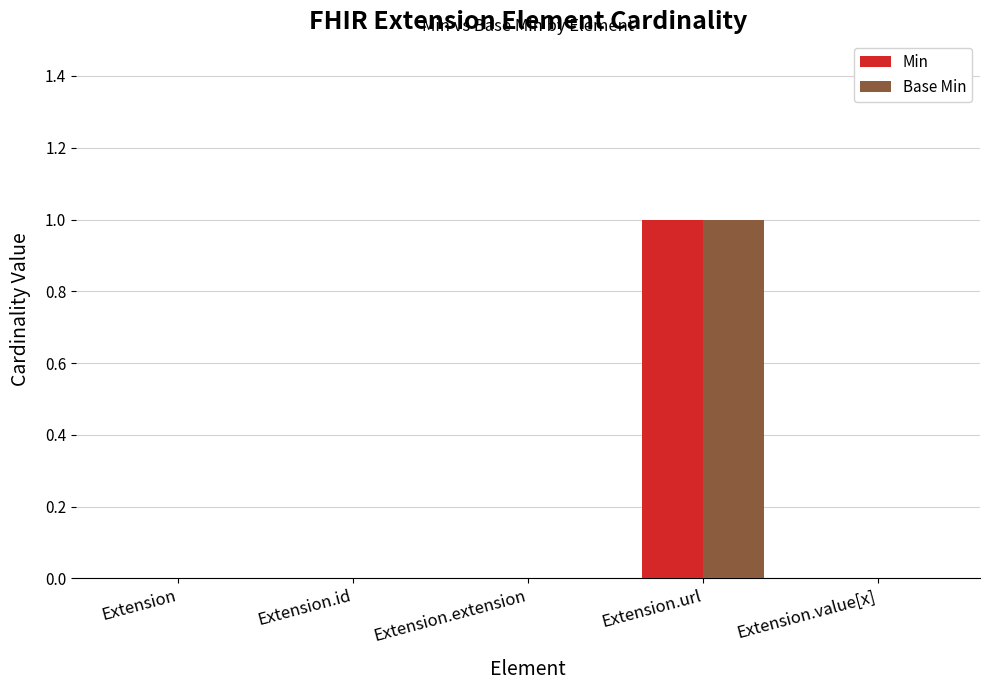

Is it true that Min equals 0 at Extension.id?

True